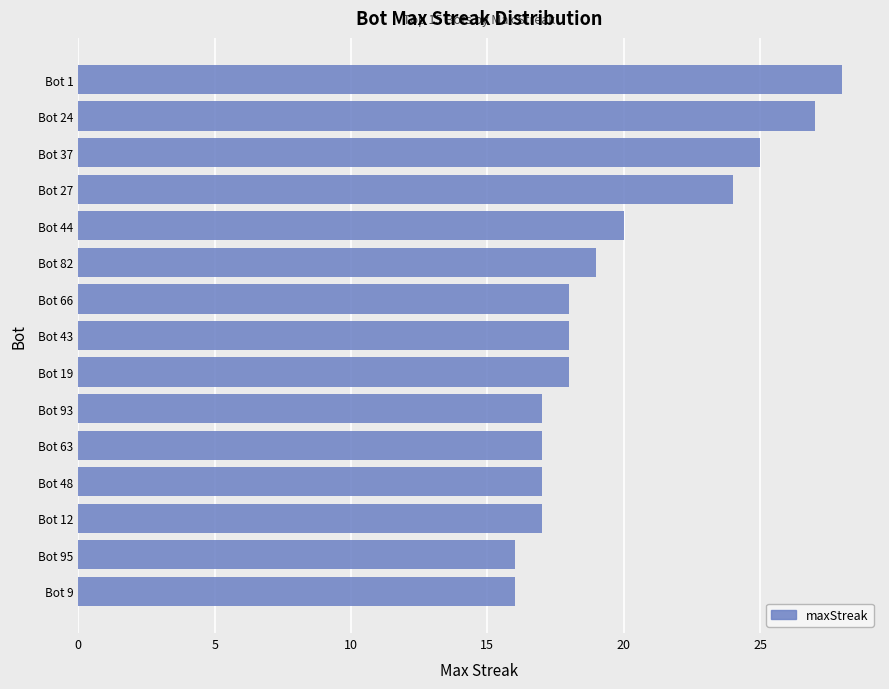

Which has a higher value, Bot 93 or Bot 44?

Bot 44